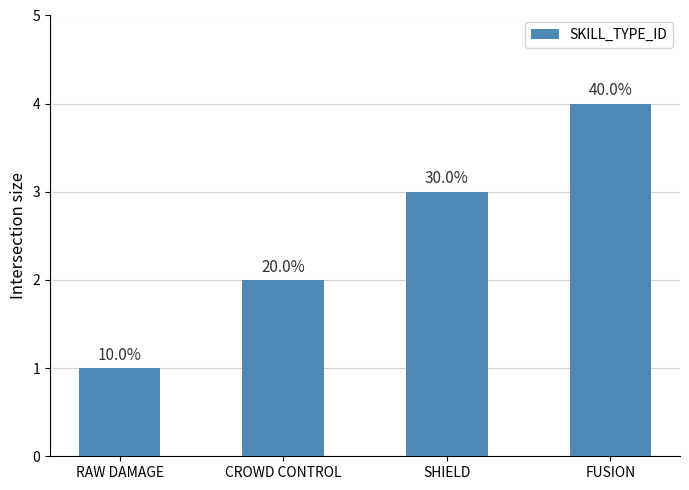

The chart shows a value of 3 at CROWD CONTROL. True or false?

False